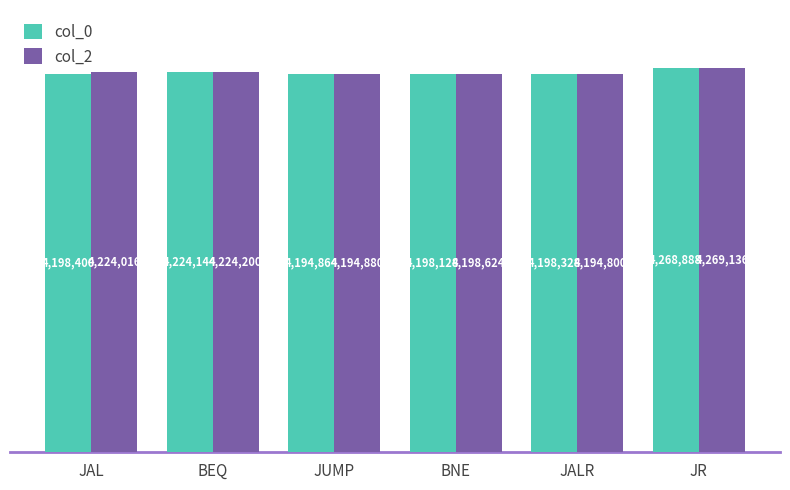

What is the difference between the maximum and minimum values in the col_2 series?

74336